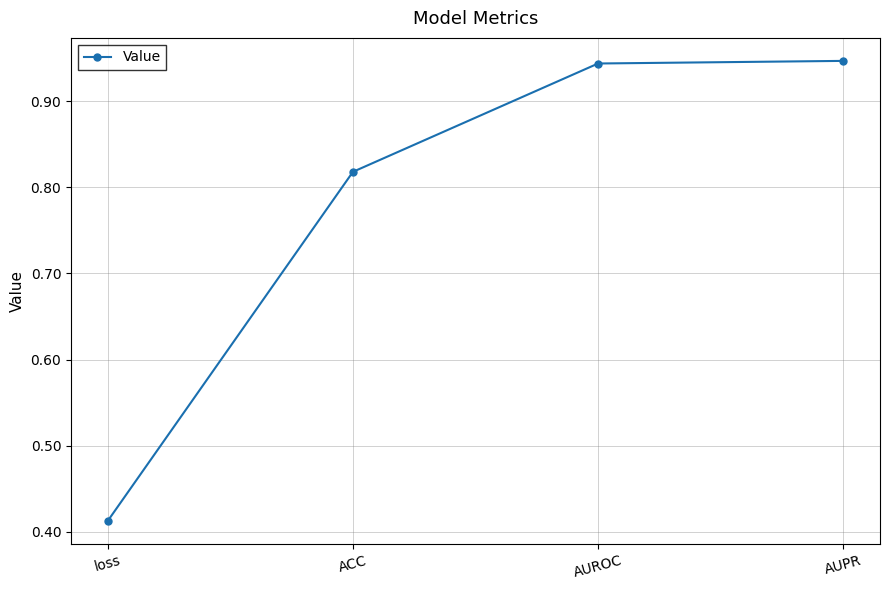

The chart shows a value of 1.6 at AUPR. True or false?

False